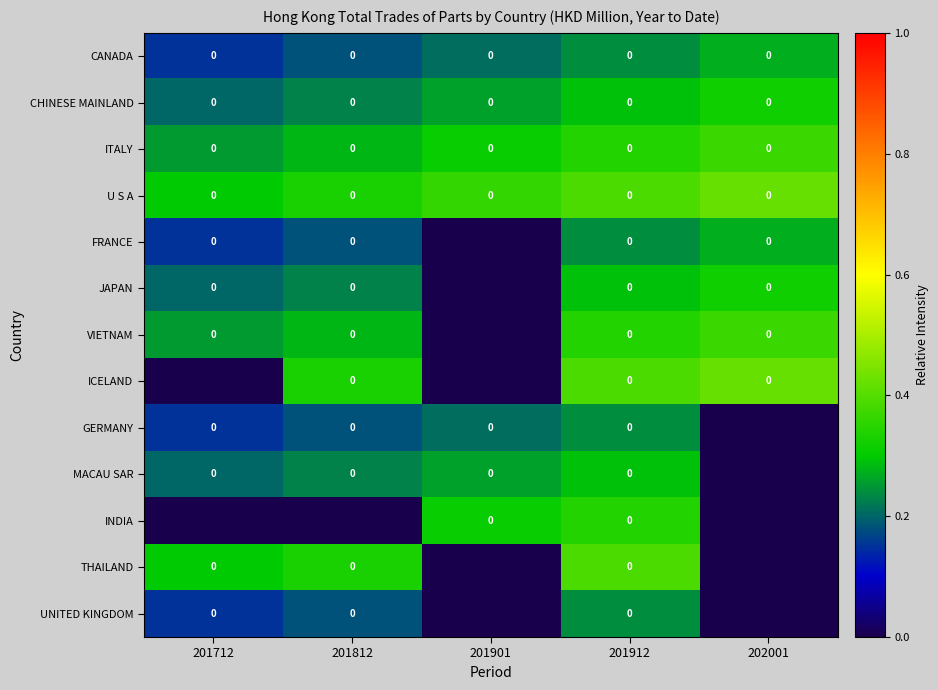

Rank the series at 201912 from highest to lowest value.

U S A, ICELAND, THAILAND, ITALY, VIETNAM, INDIA, CHINESE MAINLAND, JAPAN, MACAU SAR, CANADA, FRANCE, GERMANY, UNITED KINGDOM